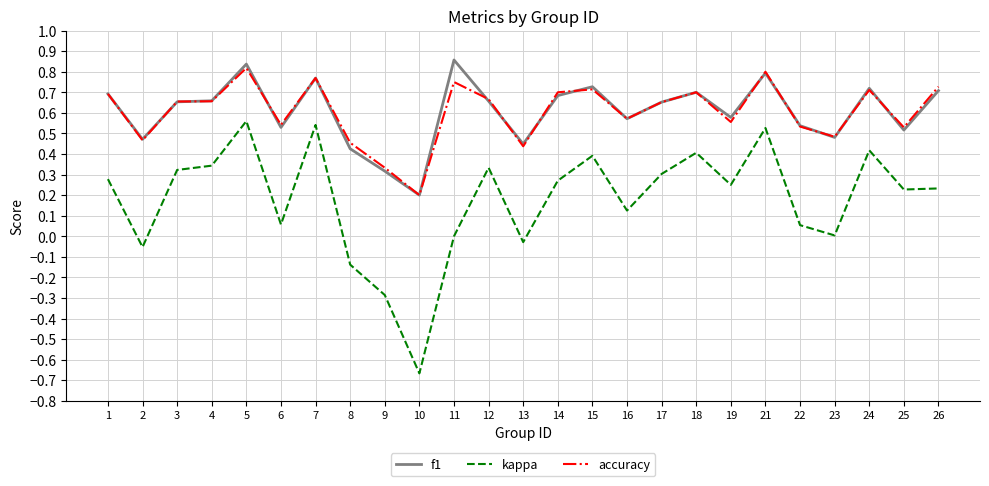

Which series changed the most between 16 and 23?

kappa